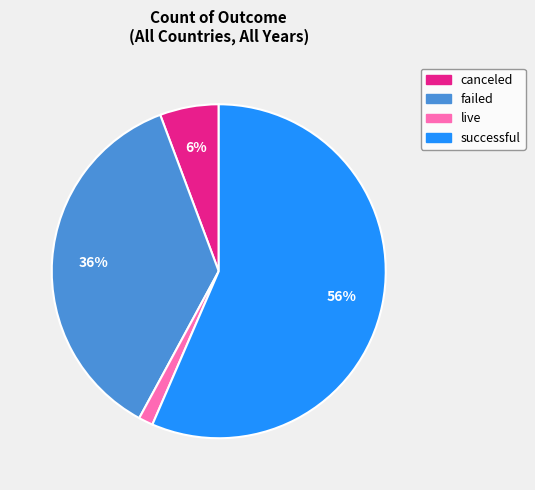

Between failed and canceled, which is larger?

failed